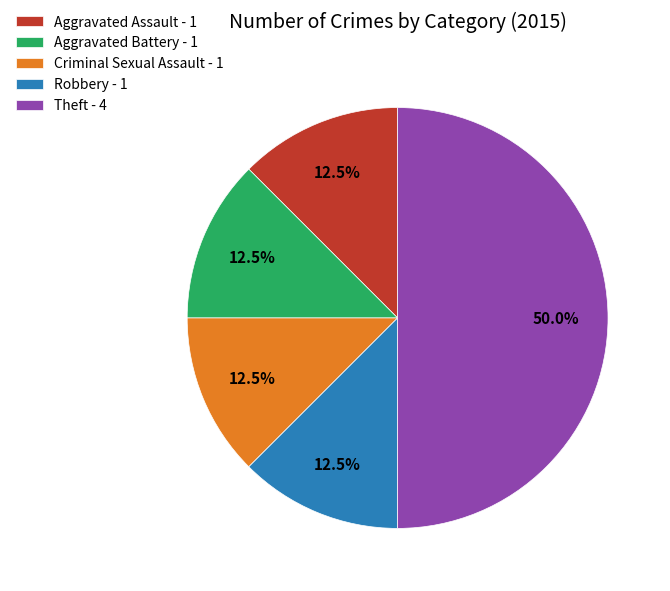

What percentage do Criminal Sexual Assault and Aggravated Battery together represent?

25.0%